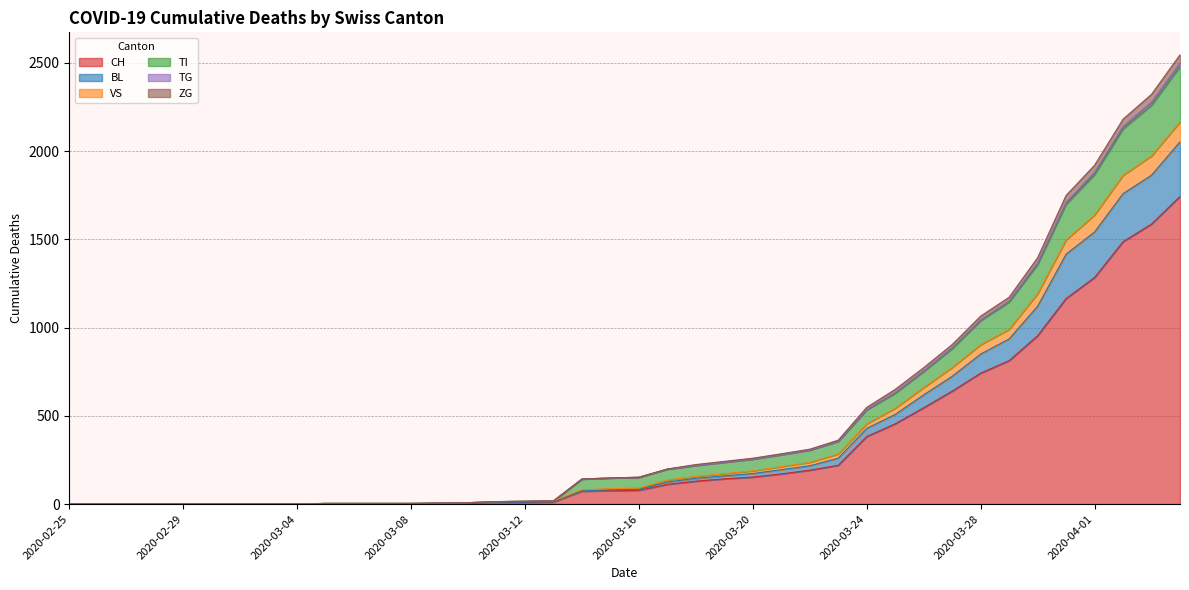

Which category has the highest value in the BL series?

2020-04-04